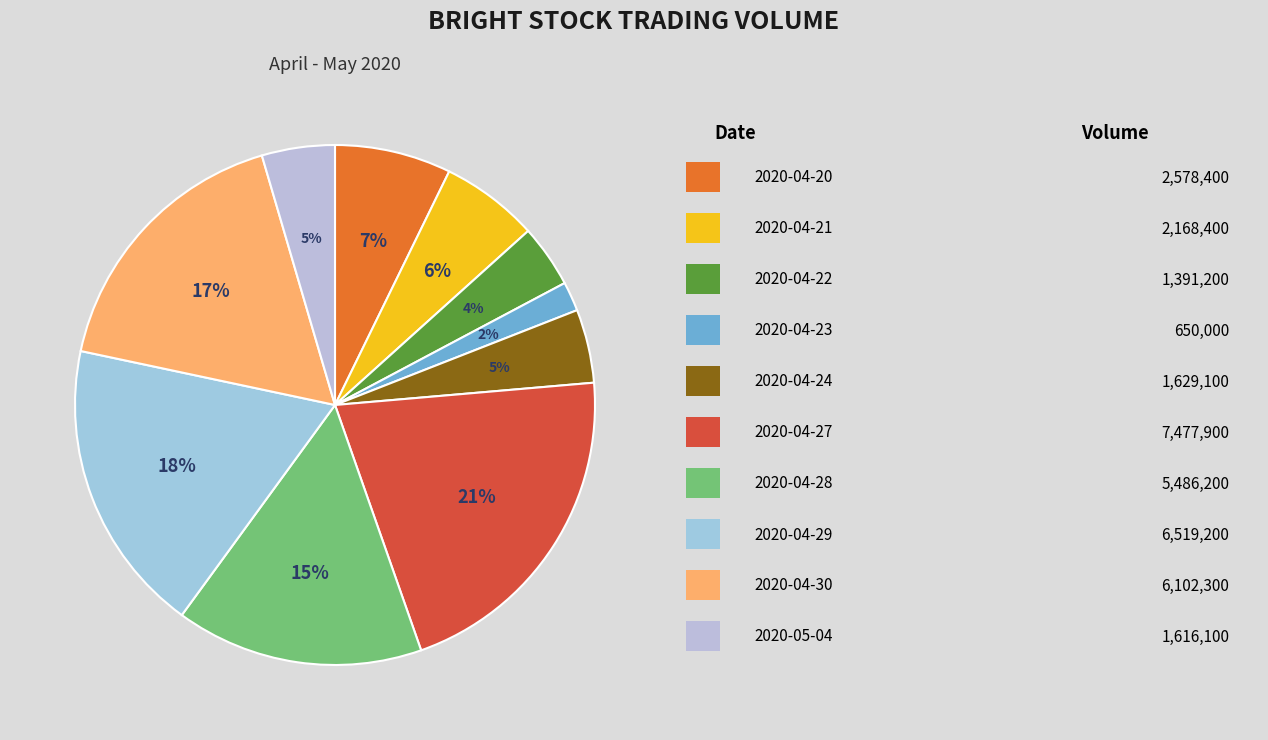

How many slices are in this pie chart?

10